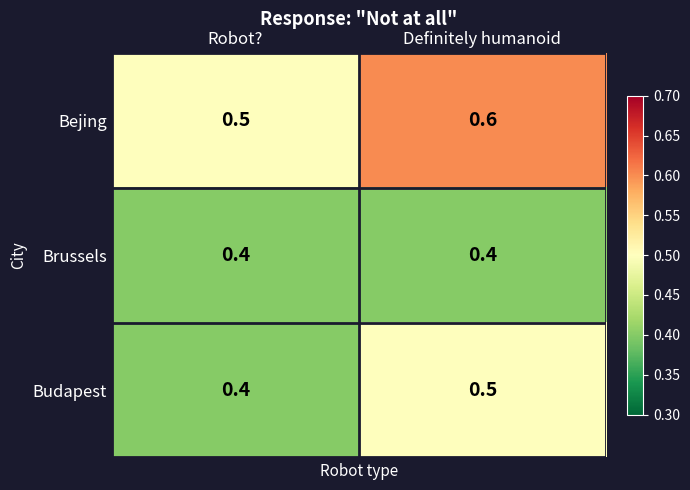

Reading left to right, extract all data points from this chart.

Bejing: Robot?=0.5	Definitely humanoid=0.6
Brussels: Robot?=0.4	Definitely humanoid=0.4
Budapest: Robot?=0.4	Definitely humanoid=0.5